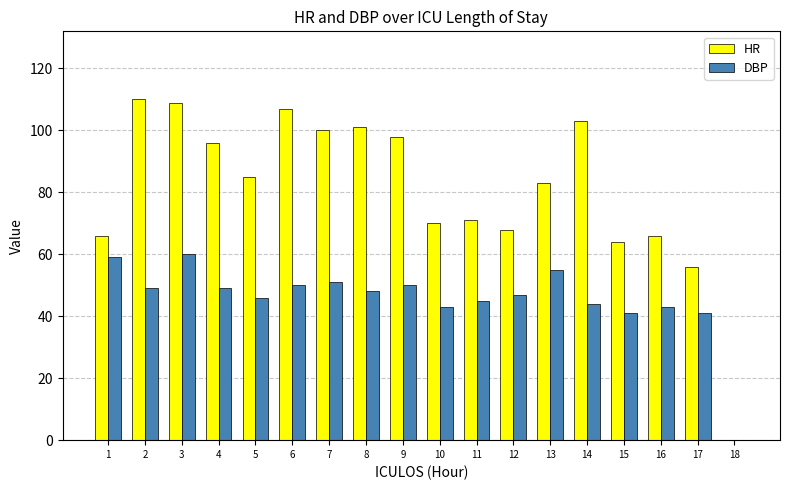

Reading right to left, transcribe all the data shown in this chart.

HR: 18=0	17=56	16=66	15=64	14=103	13=83	12=68	11=71	10=70	9=98	8=101	7=100	6=107	5=85	4=96	3=109	2=110	1=66
DBP: 18=0	17=41	16=43	15=41	14=44	13=55	12=47	11=45	10=43	9=50	8=48	7=51	6=50	5=46	4=49	3=60	2=49	1=59